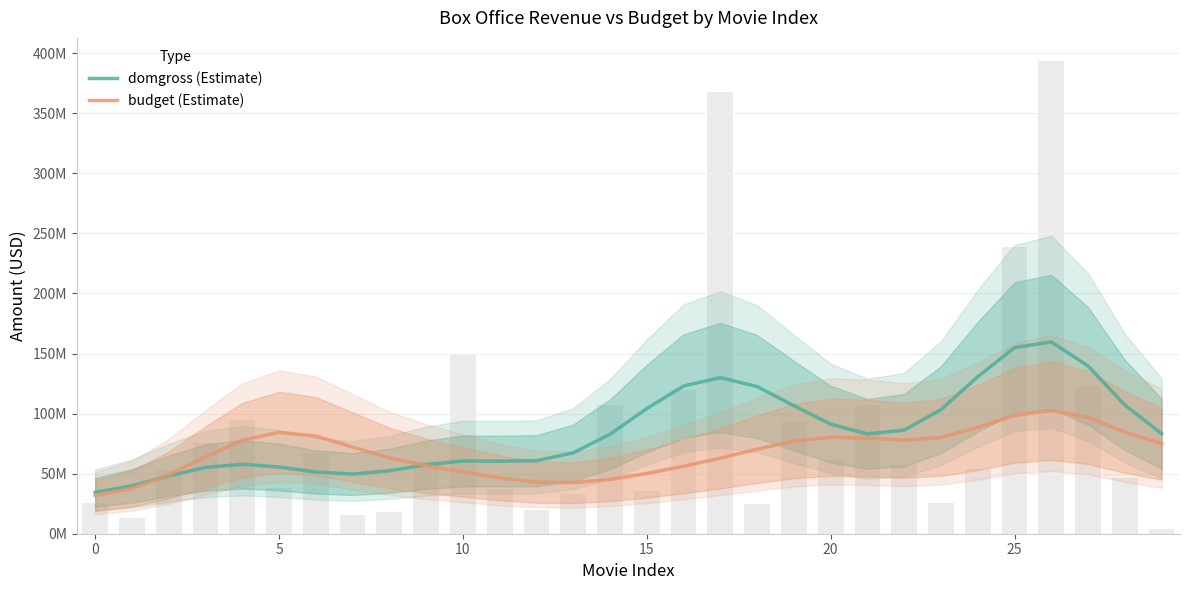

How many values in the budget (Estimate) series are below 72117572?

15